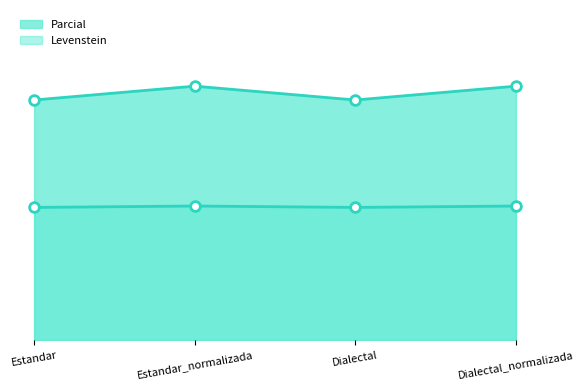

Reading left to right, list all the values displayed in this chart.

Levenstein: Estandar=36.2	Estandar_normalizada=38.3	Dialectal=36.2	Dialectal_normalizada=38.3
Parcial: Estandar=20.0	Estandar_normalizada=20.2	Dialectal=20.0	Dialectal_normalizada=20.2